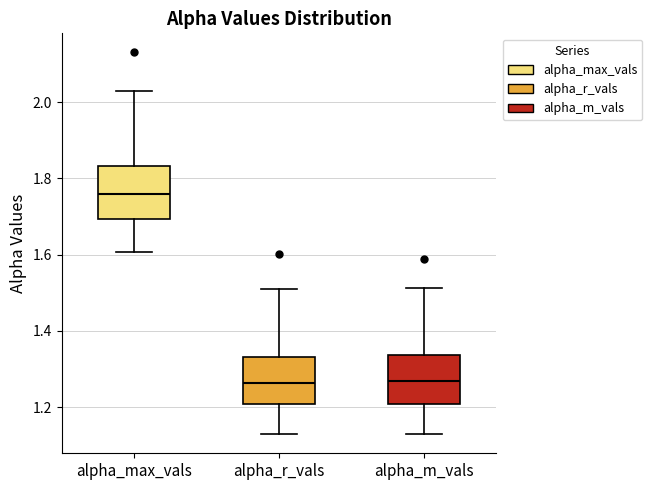

Where does the upper whisker of the box for alpha_max_vals end on the y-axis? The values are not printed on the chart, so give them approximately, as read against the axis.

2.04